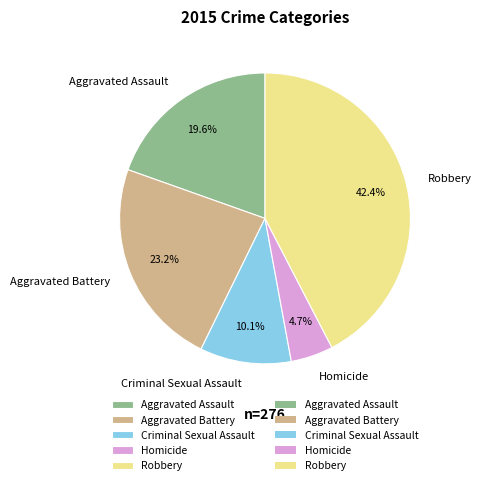

The Robbery slice represents 52% of the pie. True or false?

False